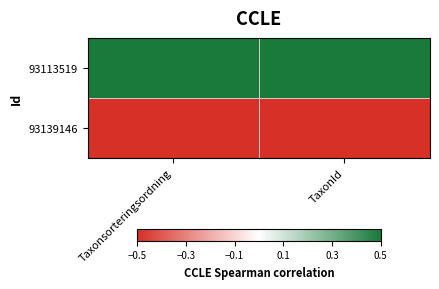

Rank the series by their maximum value, from lowest to highest.

93139146, 93113519